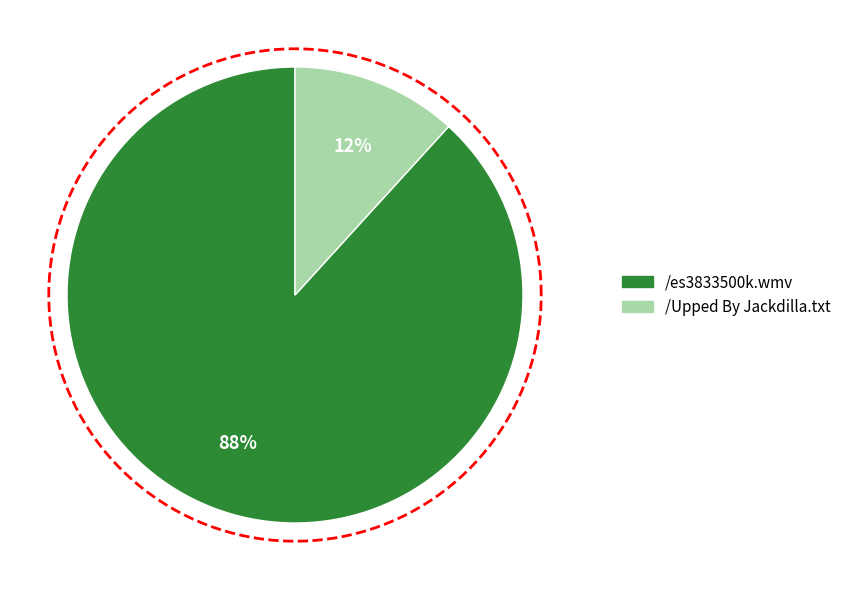

Rank the categories by value from highest to lowest.

/es3833500k.wmv, /Upped By Jackdilla.txt